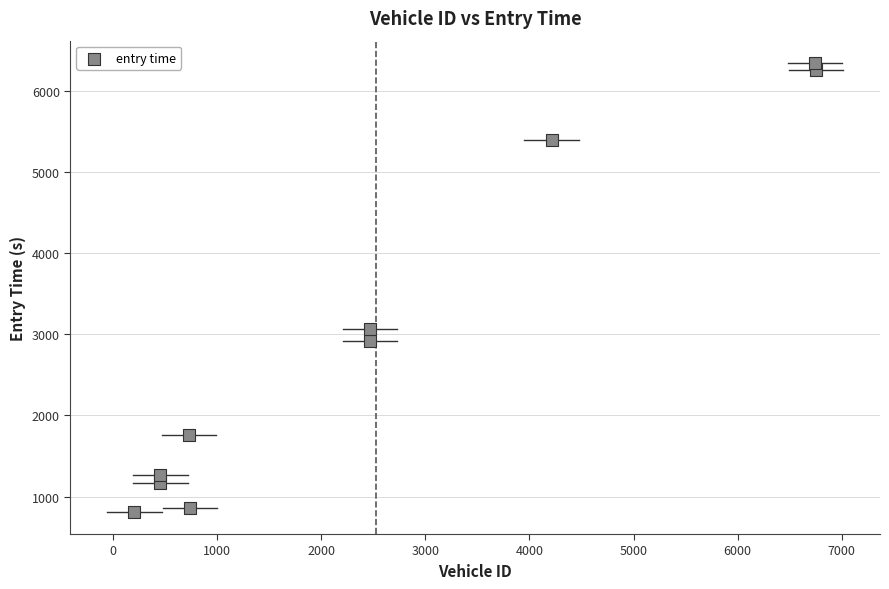

What Y value in the scatter plot is closest to 3580?

3072.2